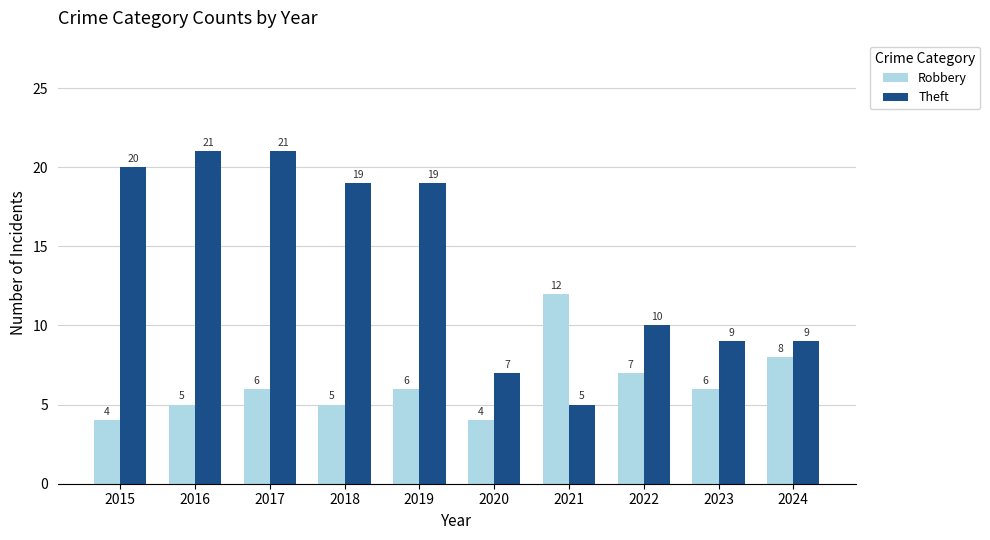

Reading right to left, transcribe all the data shown in this chart.

Robbery: 2024=8	2023=6	2022=7	2021=12	2020=4	2019=6	2018=5	2017=6	2016=5	2015=4
Theft: 2024=9	2023=9	2022=10	2021=5	2020=7	2019=19	2018=19	2017=21	2016=21	2015=20